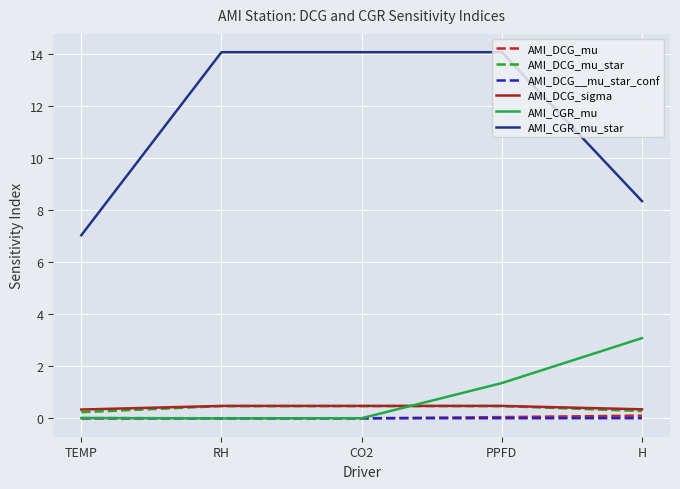

True or false: AMI_DCG_mu_star and AMI_DCG_sigma cross at least once.

False